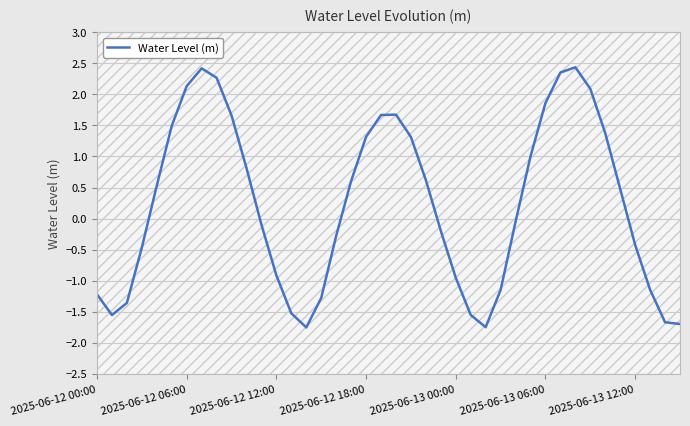

What is the minimum value shown in the chart?

-1.8